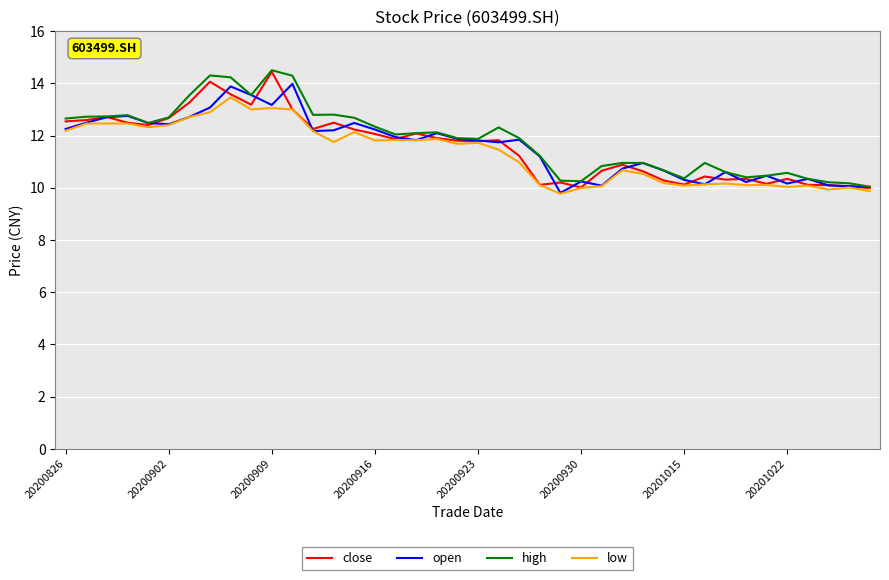

What is the greatest value displayed?

14.5